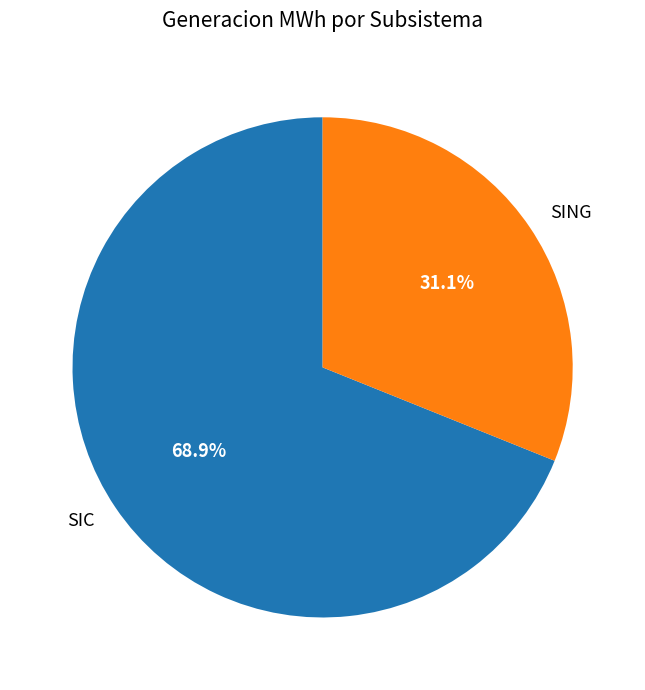

Between SIC and SING, which is larger?

SIC